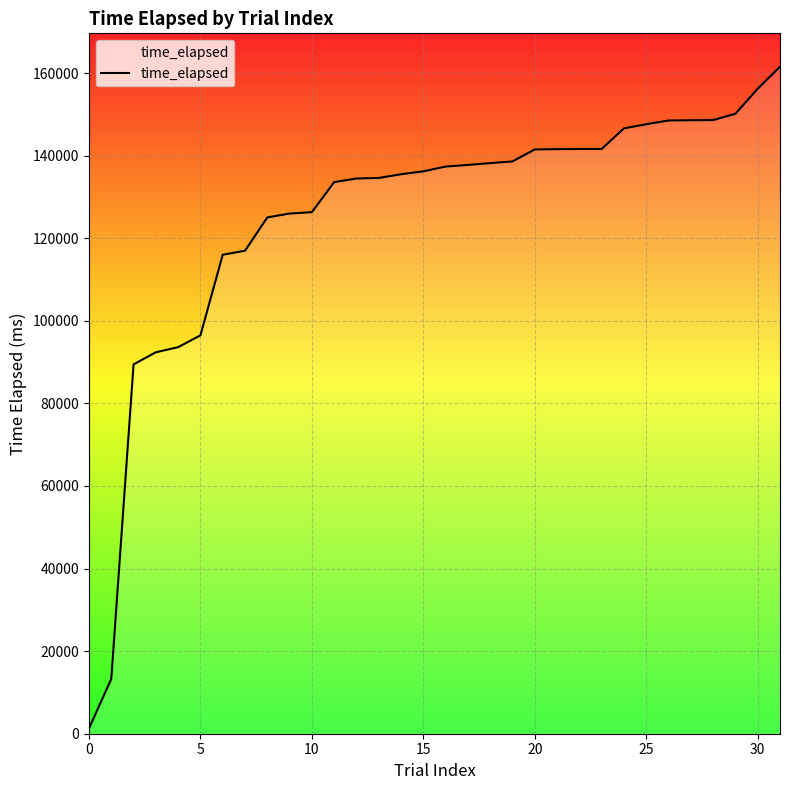

What is the difference between the maximum and minimum values?

160277